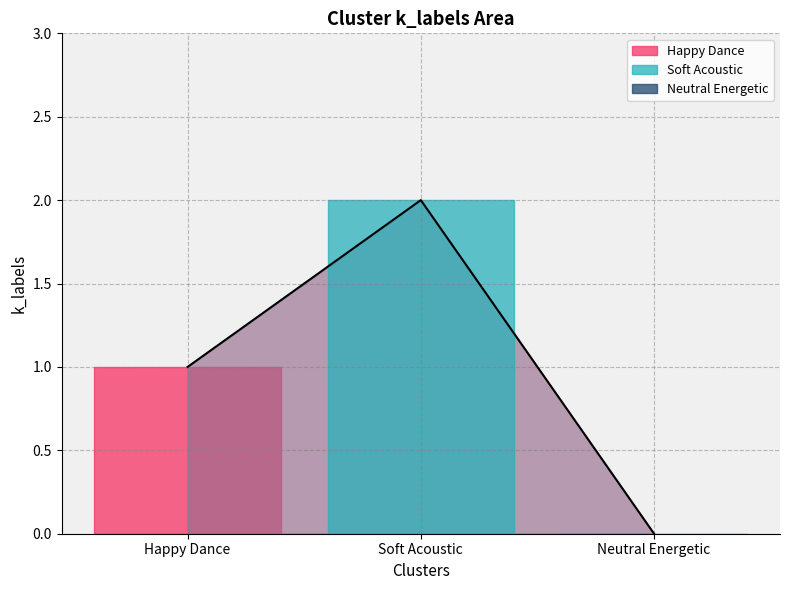

What are all the series names shown in the legend?

Happy Dance, Soft Acoustic, Neutral Energetic